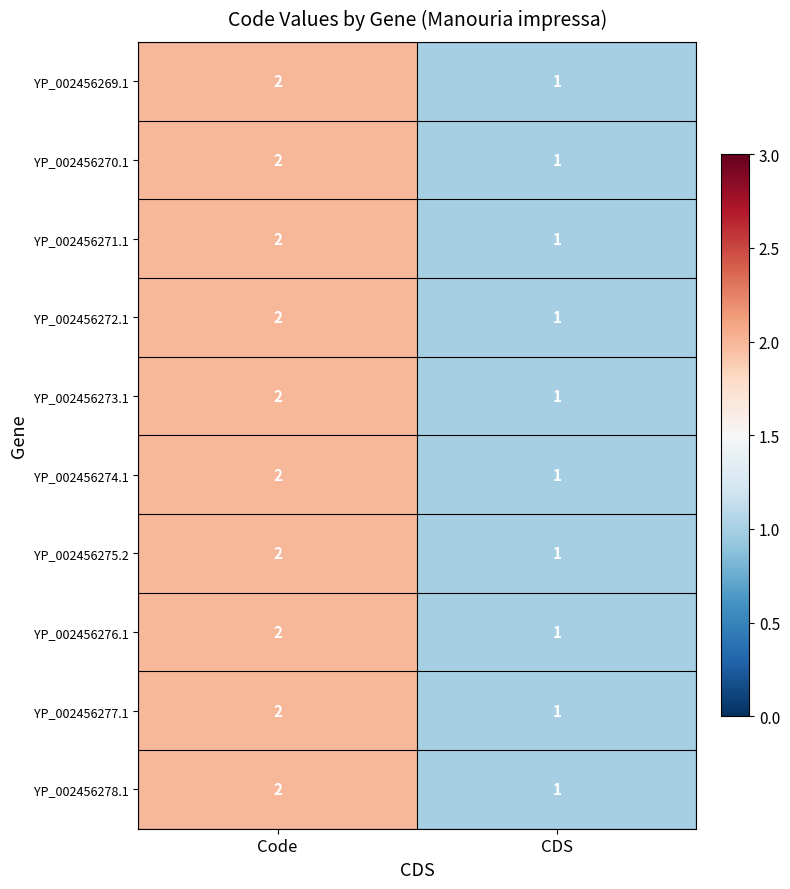

Rank the categories by YP_002456276.1 value from highest to lowest.

Code, CDS